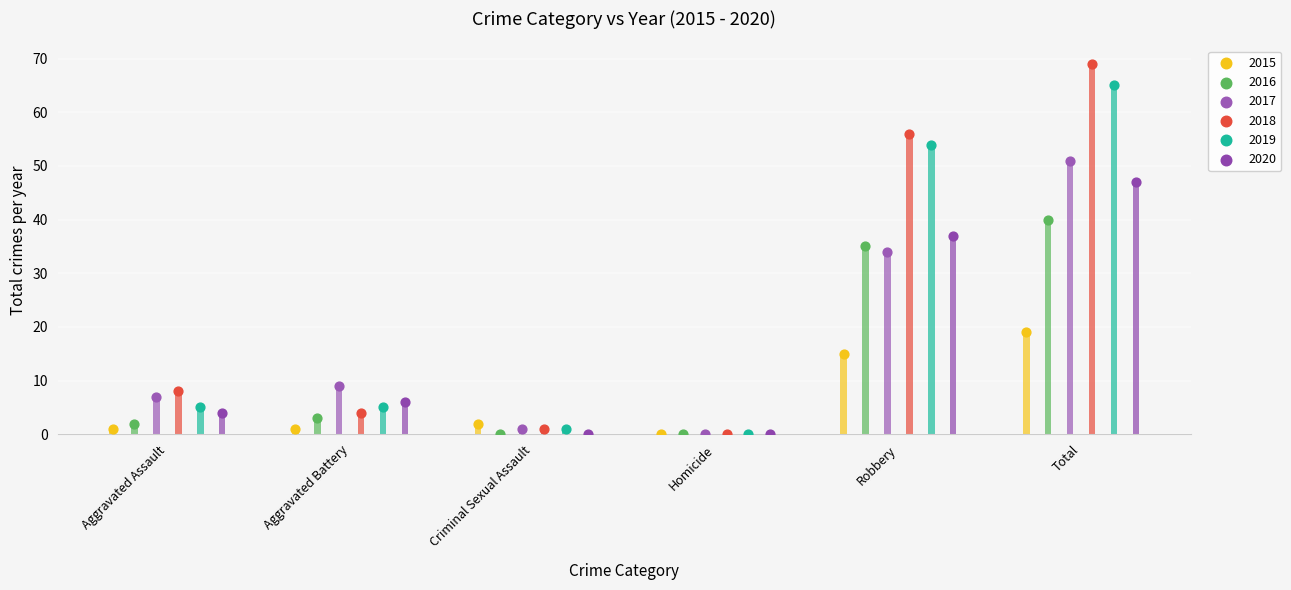

What is the total value across all series at Total?

291